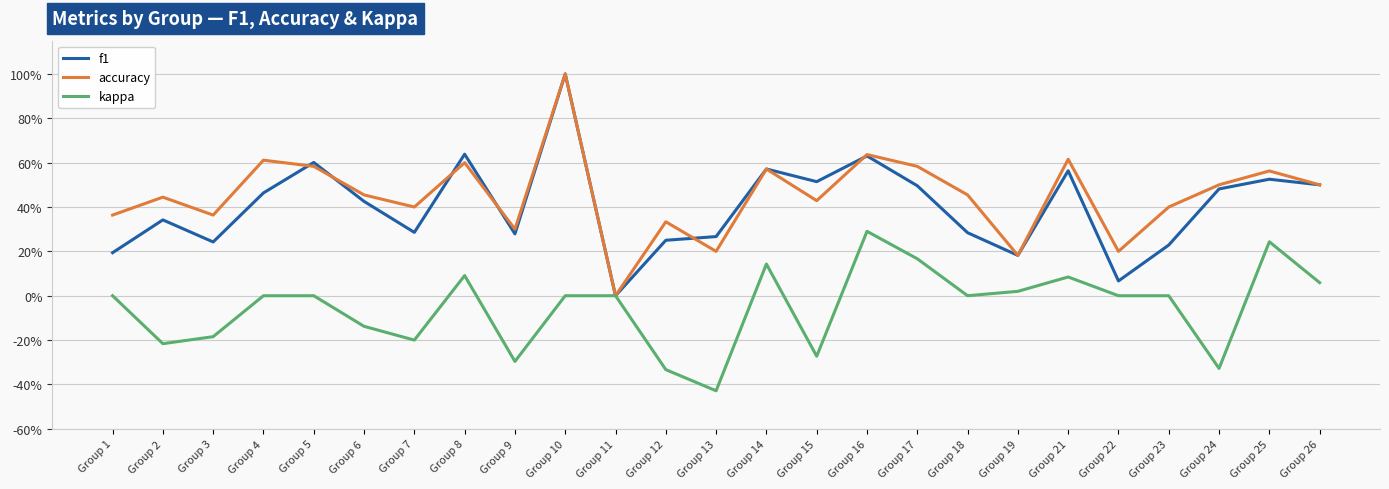

What is the sum of all accuracy values?

11.3